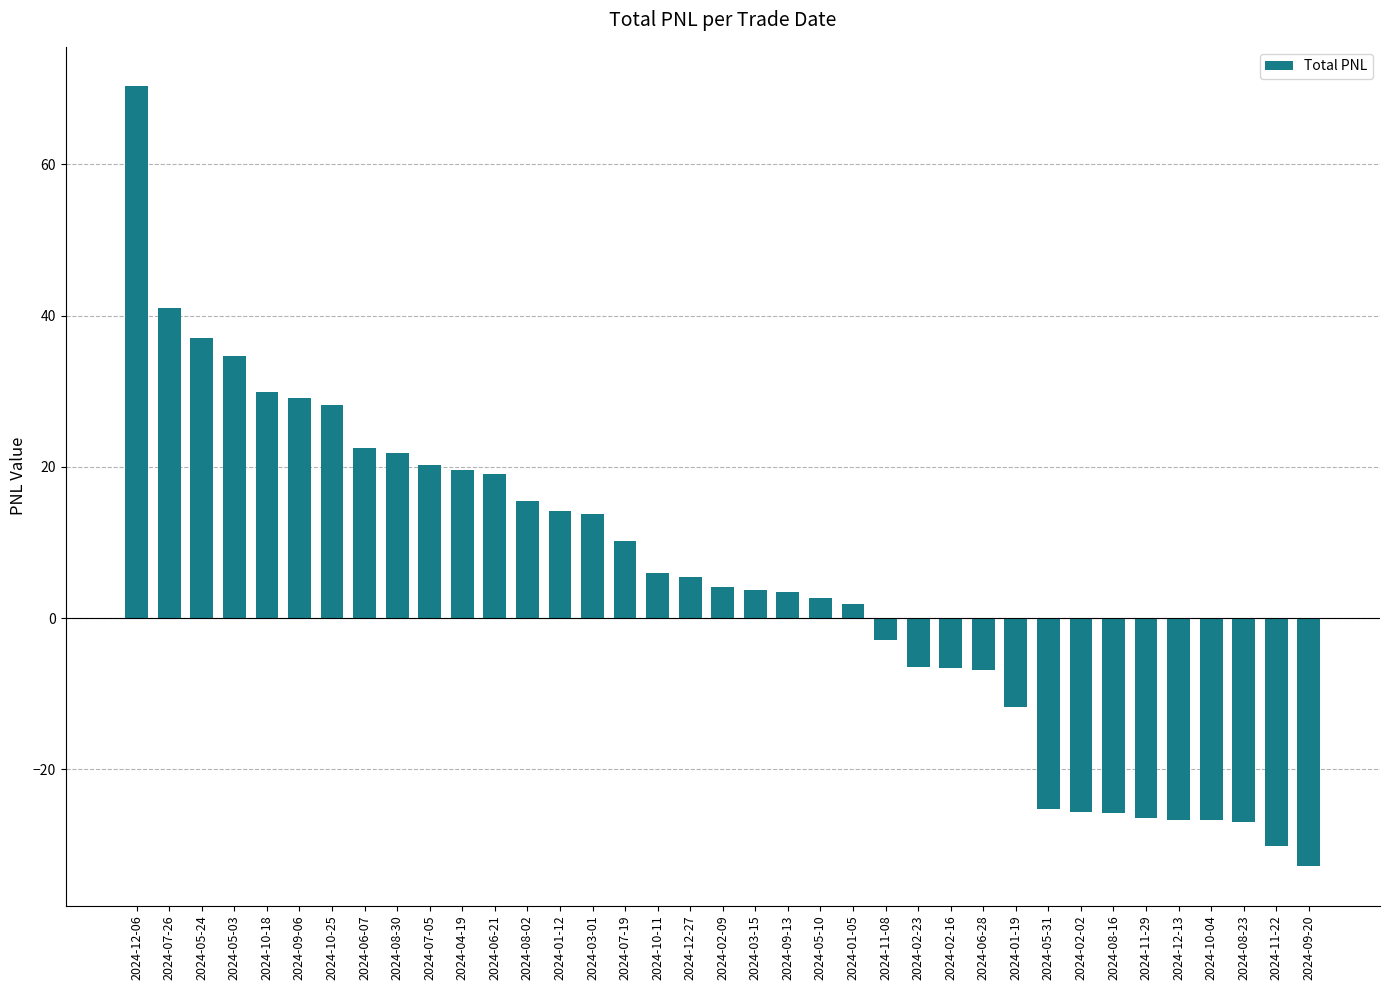

What is the label of the 34th bar from the right?

2024-05-03